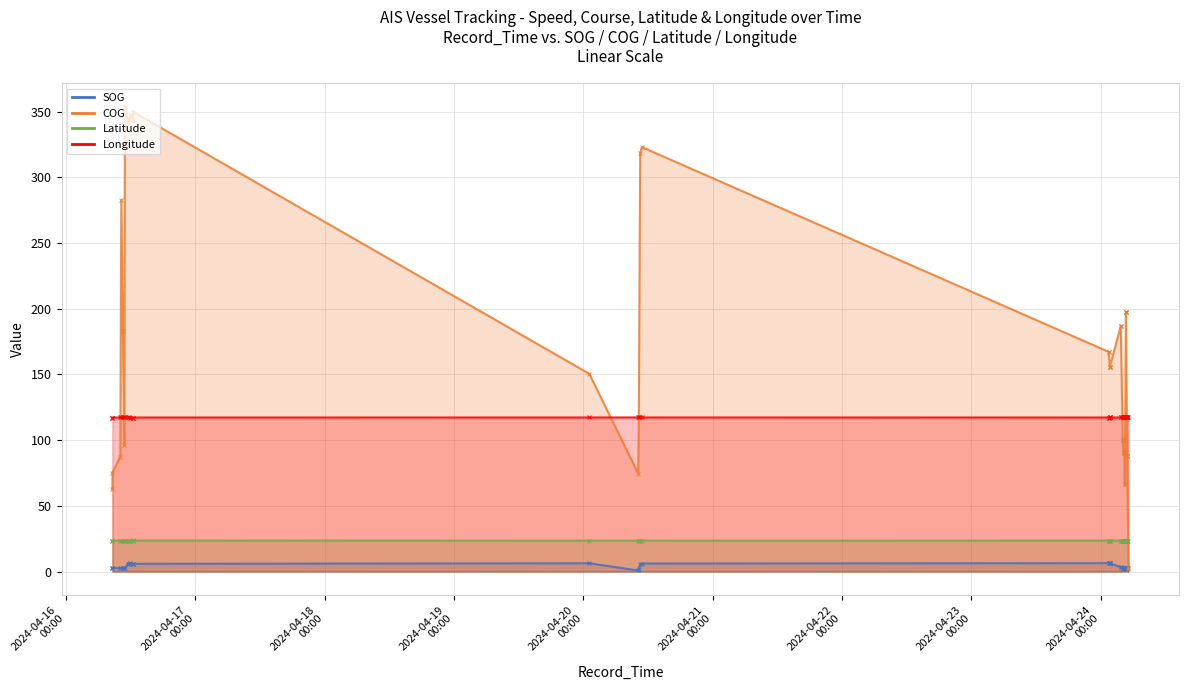

At 2024-04-16 11:46:01, list the series in order from smallest to largest.

SOG, Latitude, Longitude, COG